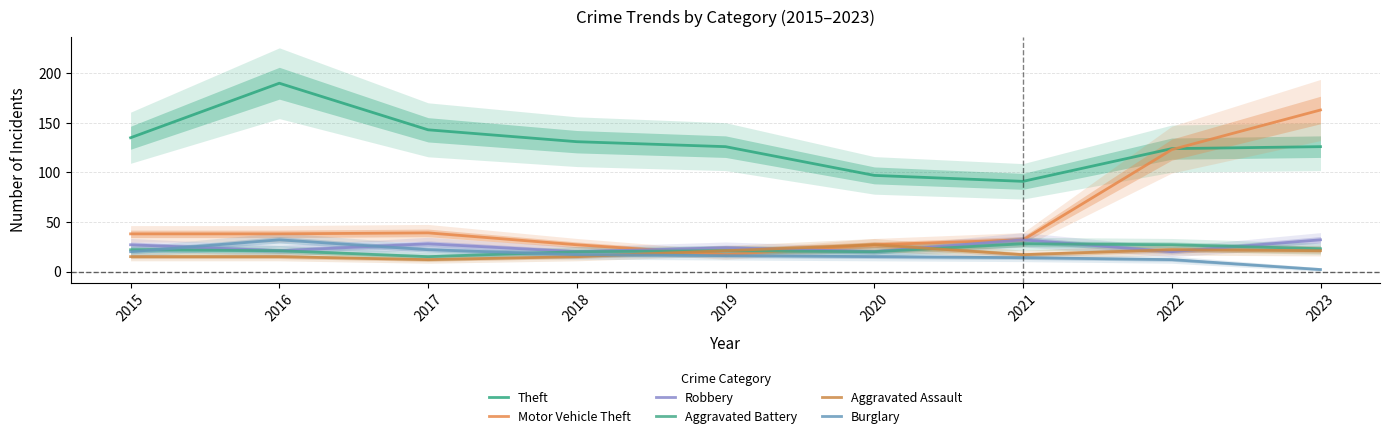

Reading left to right, extract all data points from this chart.

Theft: 135	190	143	131	126	97	91	124	126
Motor Vehicle Theft: 38	38	39	27	17	27	32	123	163
Robbery: 27	21	28	20	24	20	32	20	32
Aggravated Battery: 22	21	15	20	21	20	28	27	23
Aggravated Assault: 15	15	12	15	21	27	17	22	21
Burglary: 20	32	22	17	16	15	14	12	2